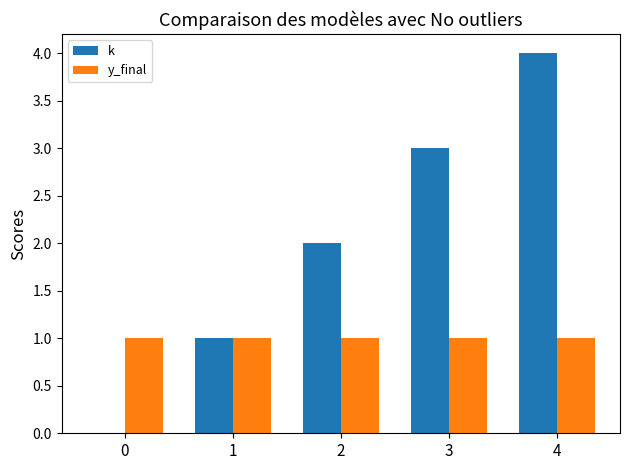

What is the sum of the k values at 2 and 1?

3